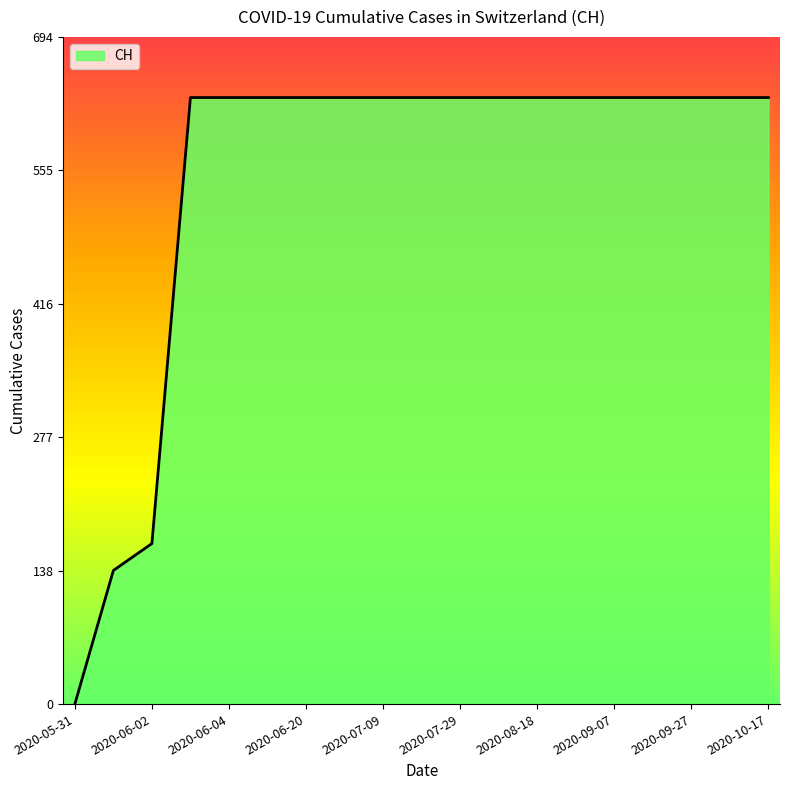

What is the greatest value displayed?

631